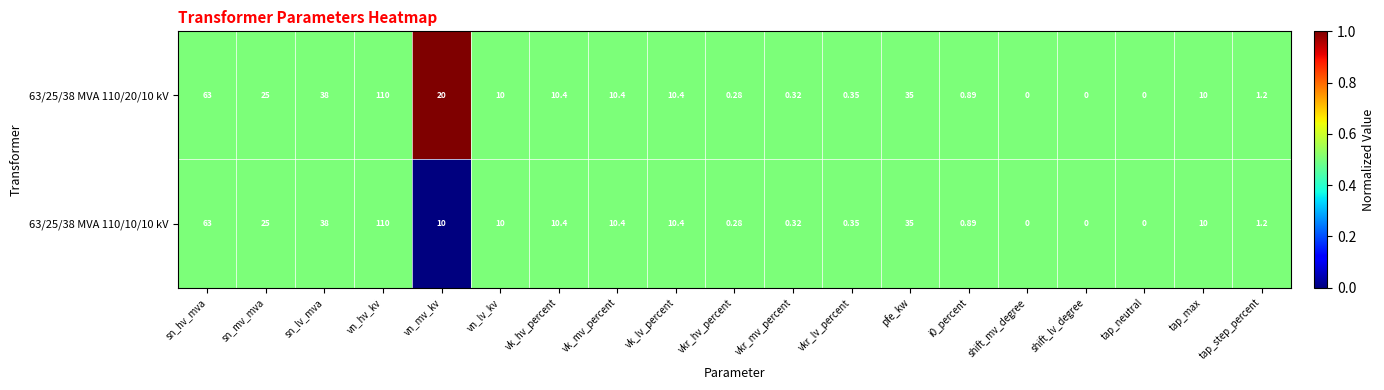

At which category is the sum across all series the highest?

vn_hv_kv